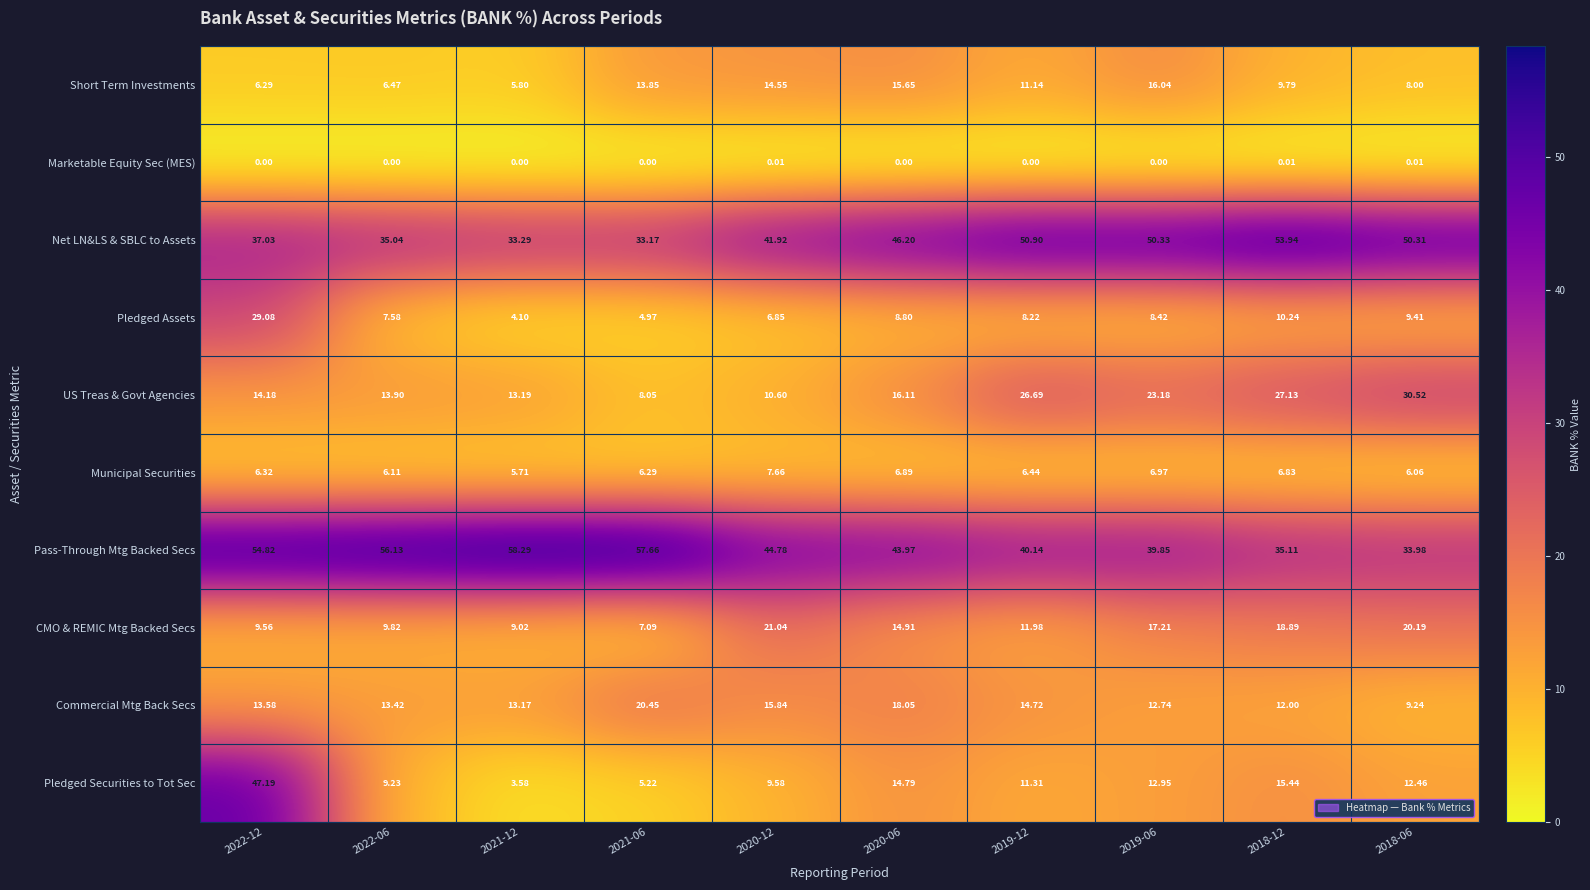

Which series has the largest total across all categories?

Pass-Through Mtg Backed Secs